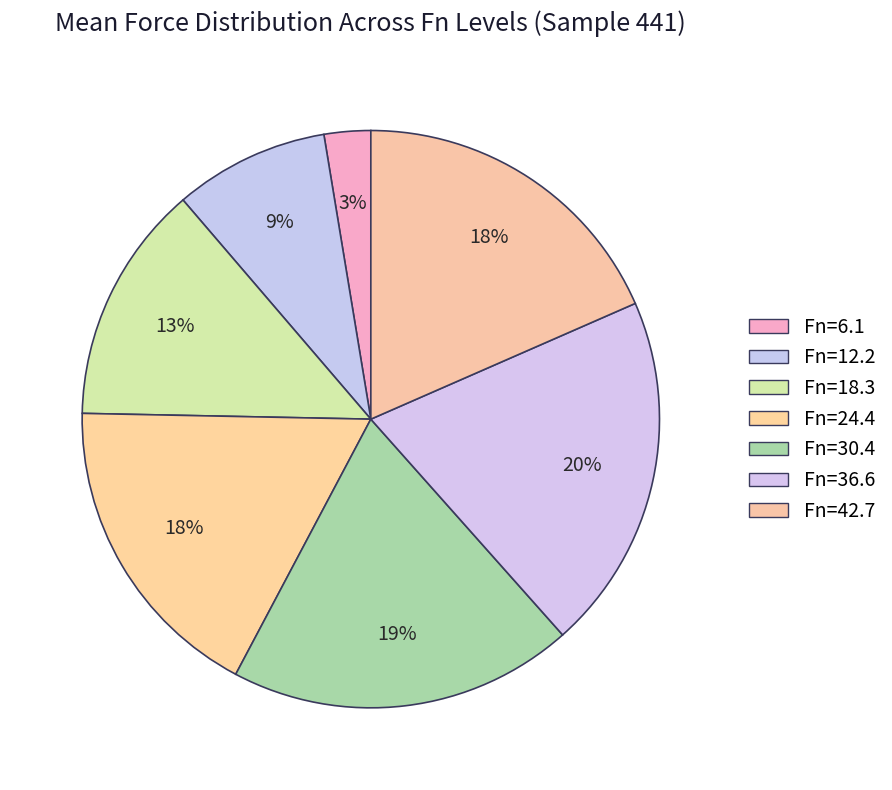

What percentage is NOT represented by Fn=30.4?

80.7%